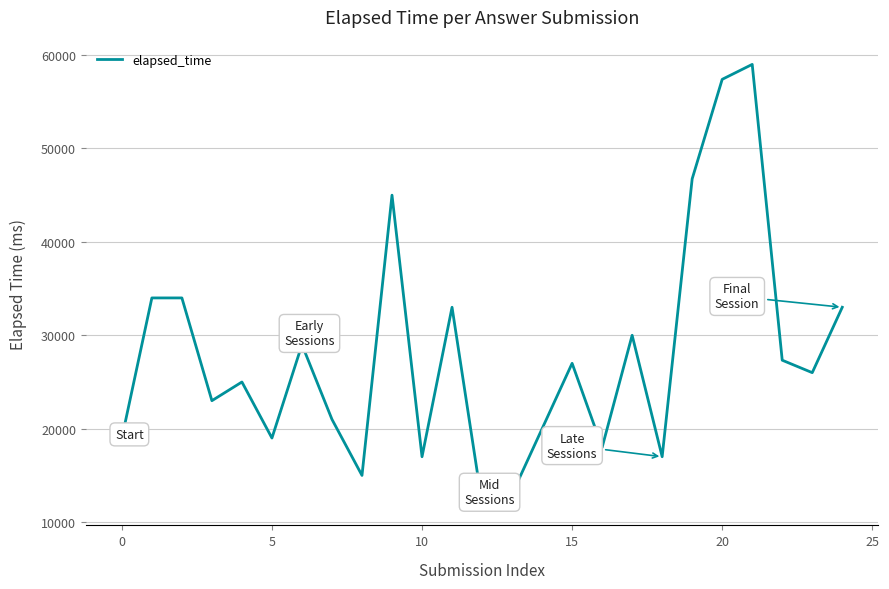

What is the difference between the second highest and second lowest values?

44400